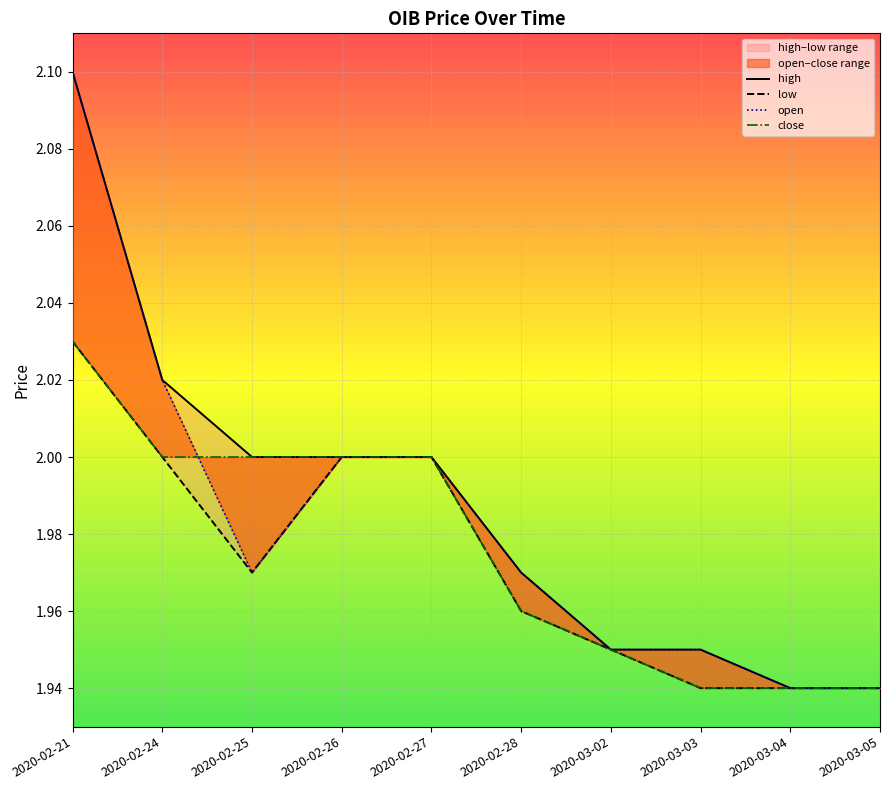

Is this an area chart (filled region under the line)?

No